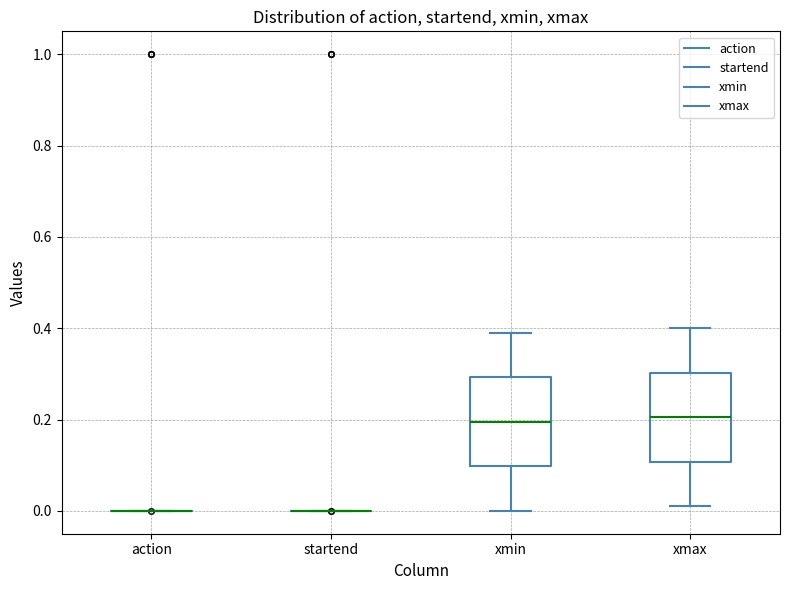

Reading left to right, read every box against the y-axis: the position of its median line, the range the box covers, and the ends of its whiskers. The values are not printed on the chart, so give them approximately, as read against the axis.

action: box collapsed to a line at 0.00, whiskers 0.00 to 0.00
startend: box collapsed to a line at 0.00, whiskers 0.00 to 0.00
xmin: median 0.20, box 0.10 to 0.30, whiskers 0.00 to 0.40
xmax: median 0.20, box 0.10 to 0.30, whiskers 0.02 to 0.40